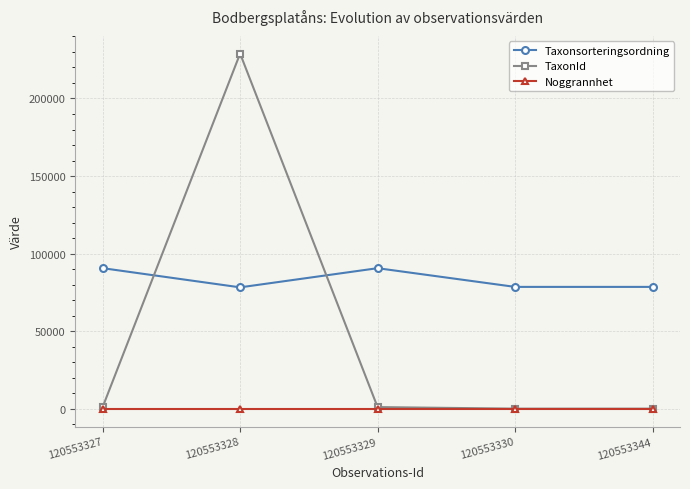

What is the average value of the Taxonsorteringsordning series?

83392